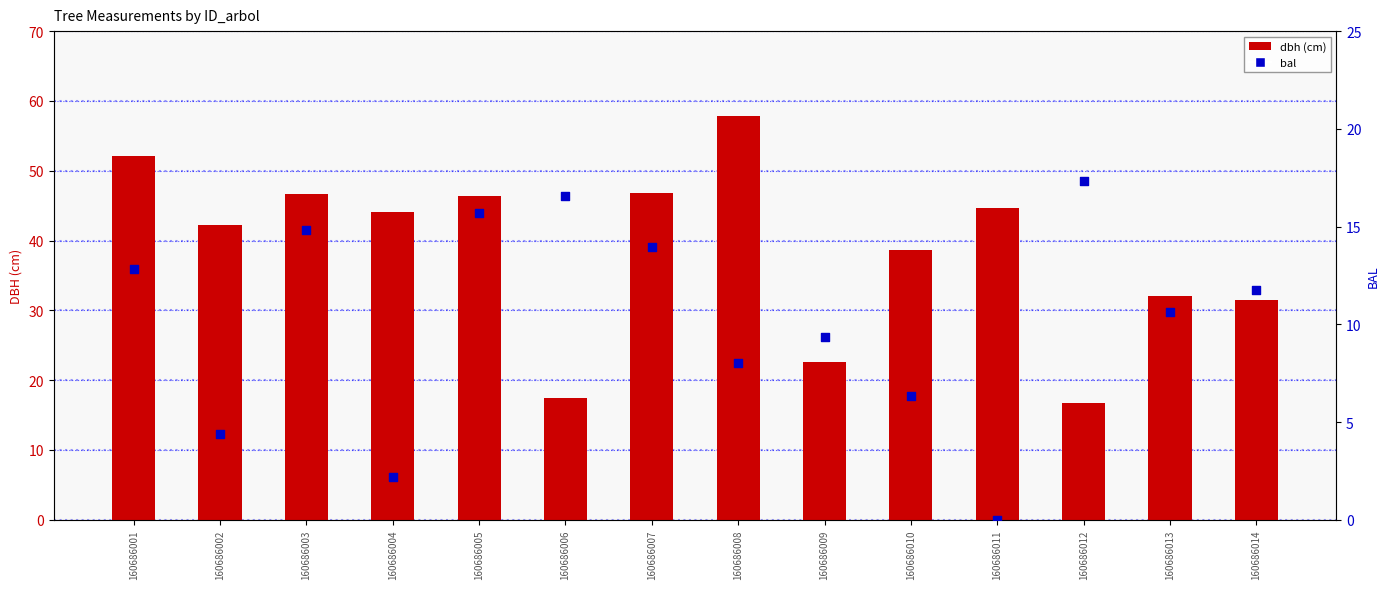

Which series has the largest total across all categories?

dbh (cm)